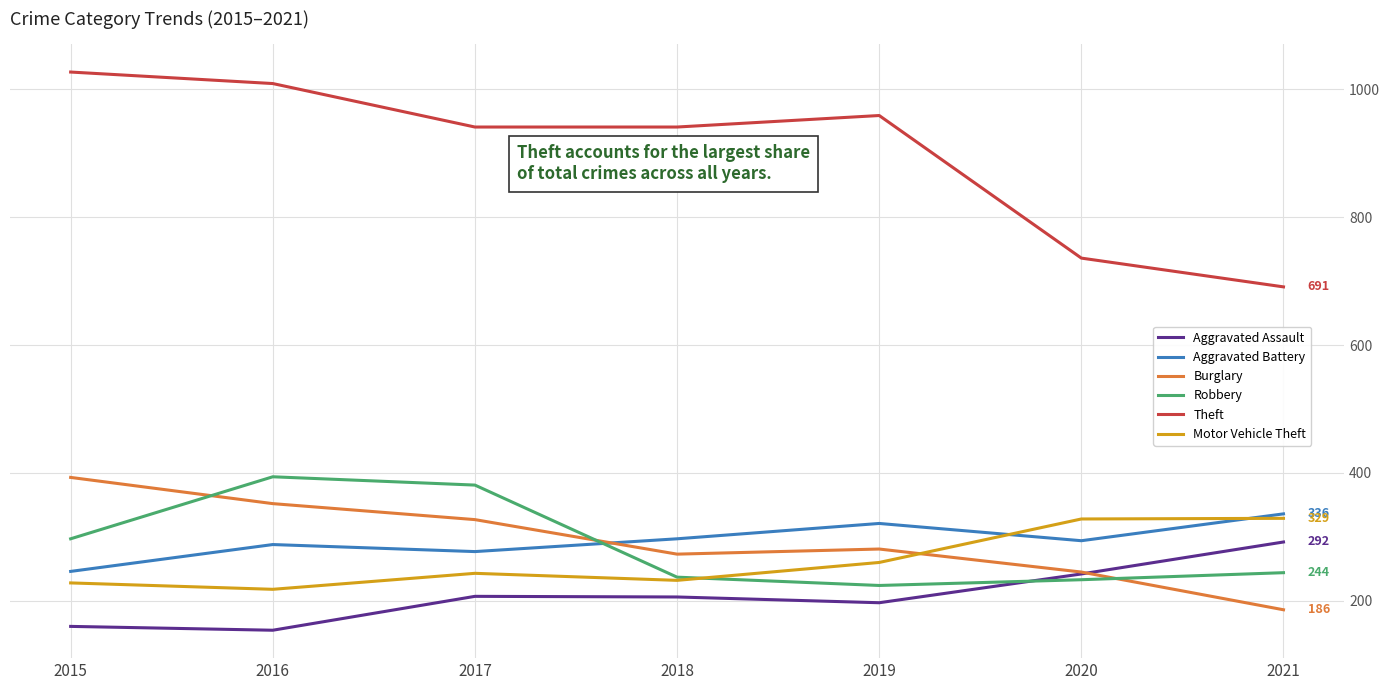

True or false: Aggravated Assault and Motor Vehicle Theft intersect in this chart.

False